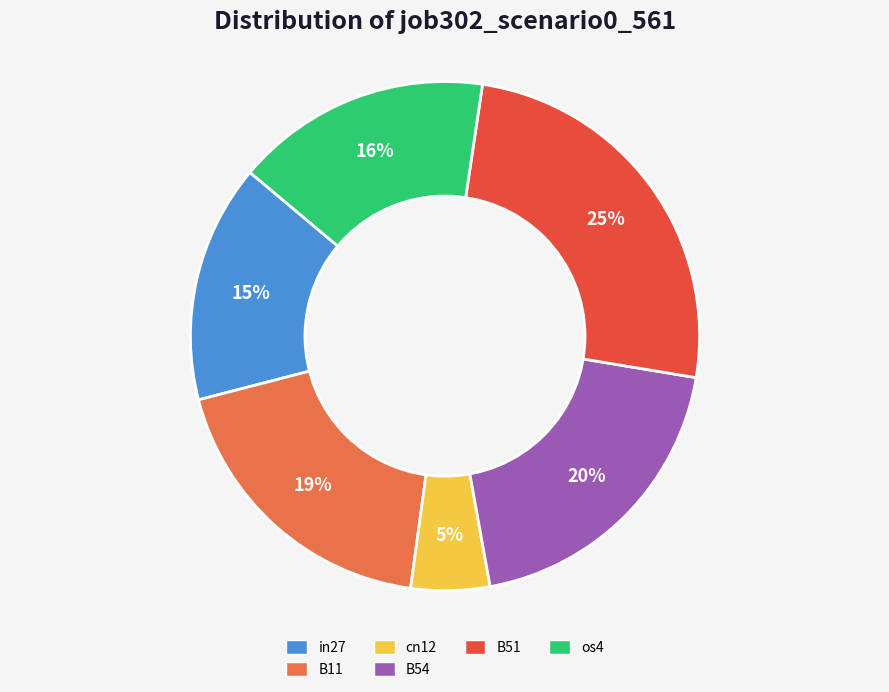

Is there a majority slice in this chart?

No